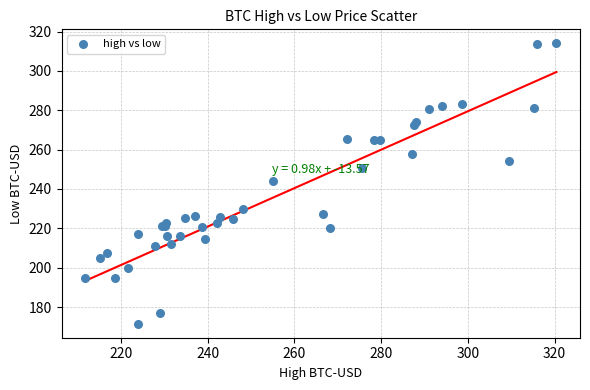

What Y value in the scatter plot is closest to 242?

243.9